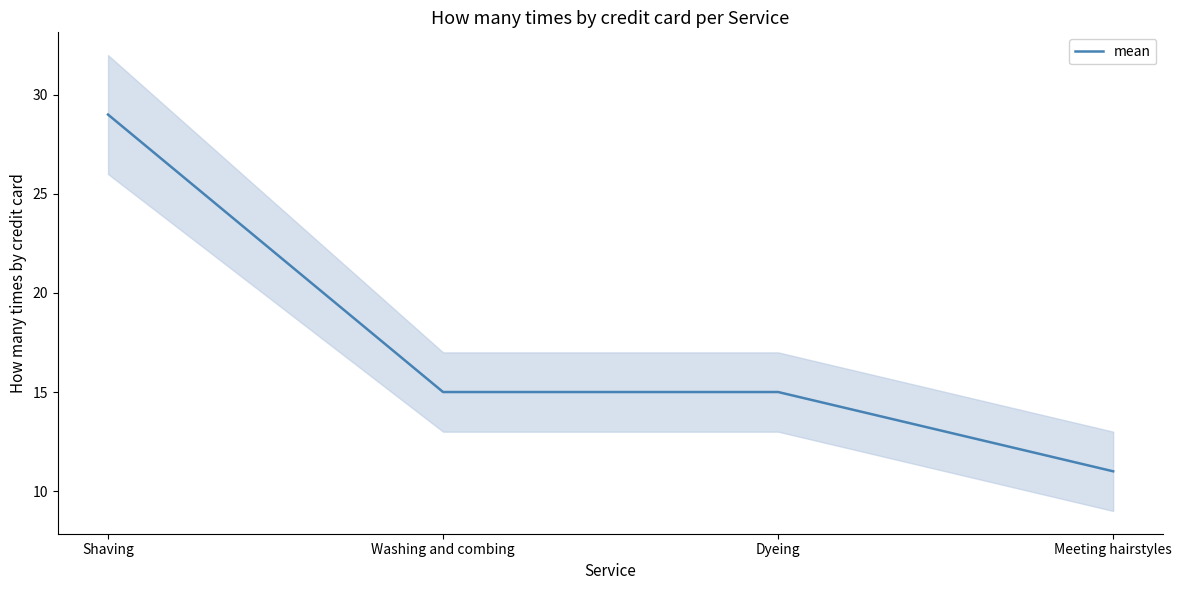

At which label is the value closest to 20?

Washing and combing